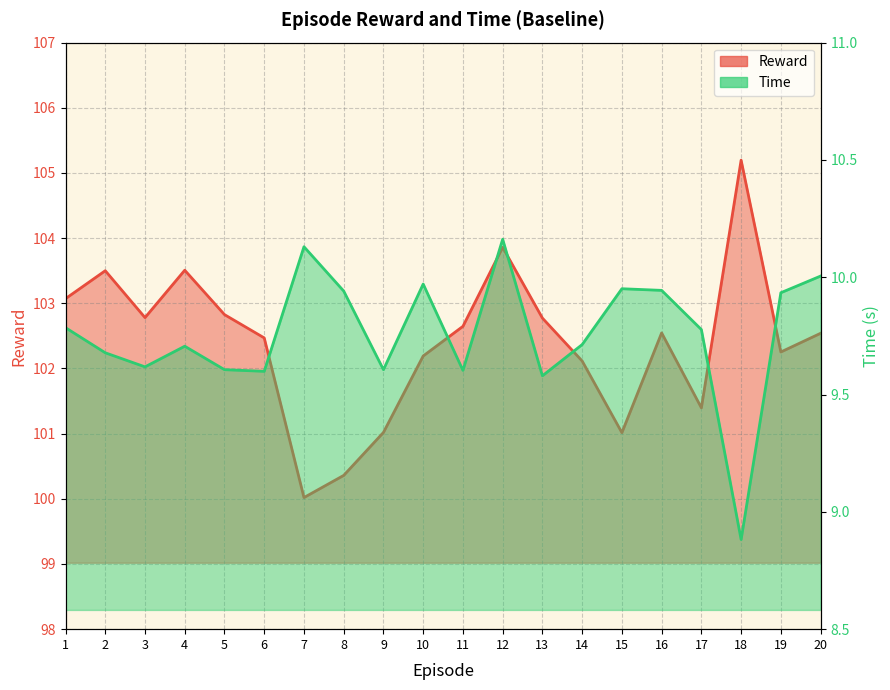

List the series in order of their overall mean, lowest first.

Time, Reward